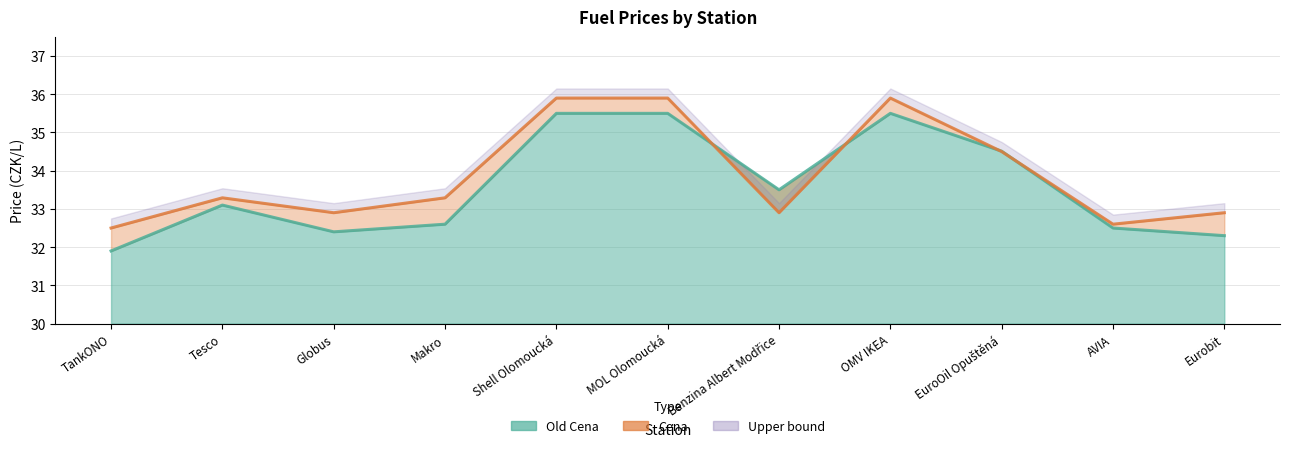

At which category does the chart reach its minimum across all series?

TankONO